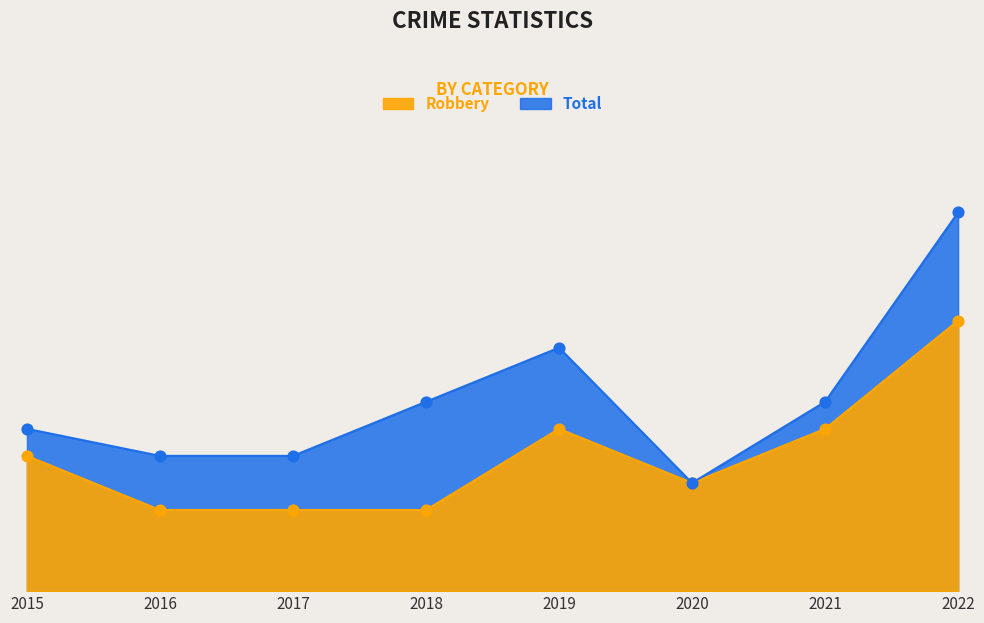

What is the total value across all series at 2019?

15